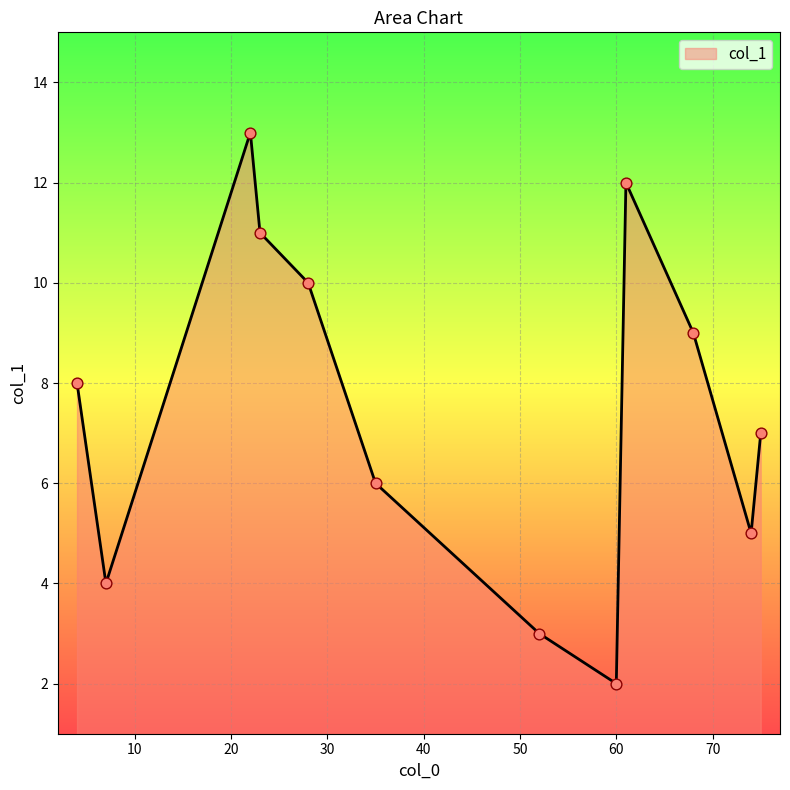

What is the minimum value shown in the chart?

2.0